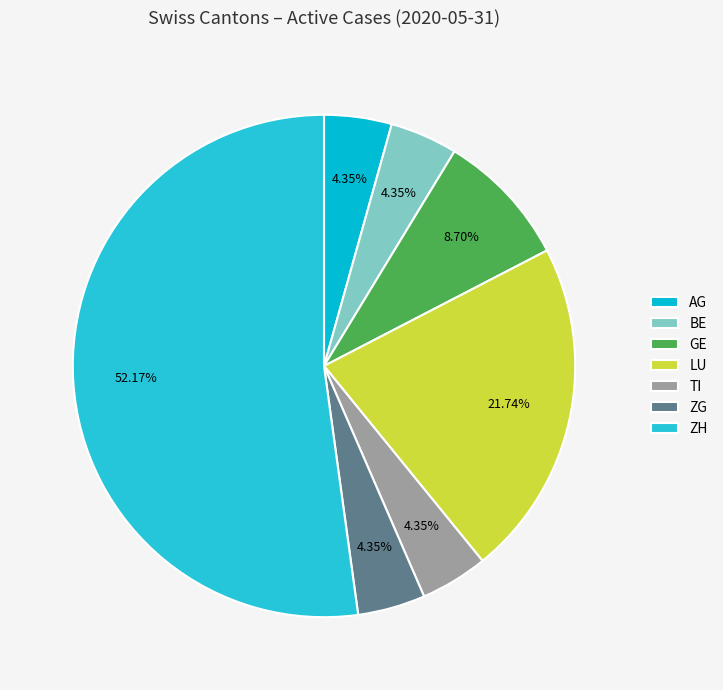

How much of the chart is everything except TI?

95.7%